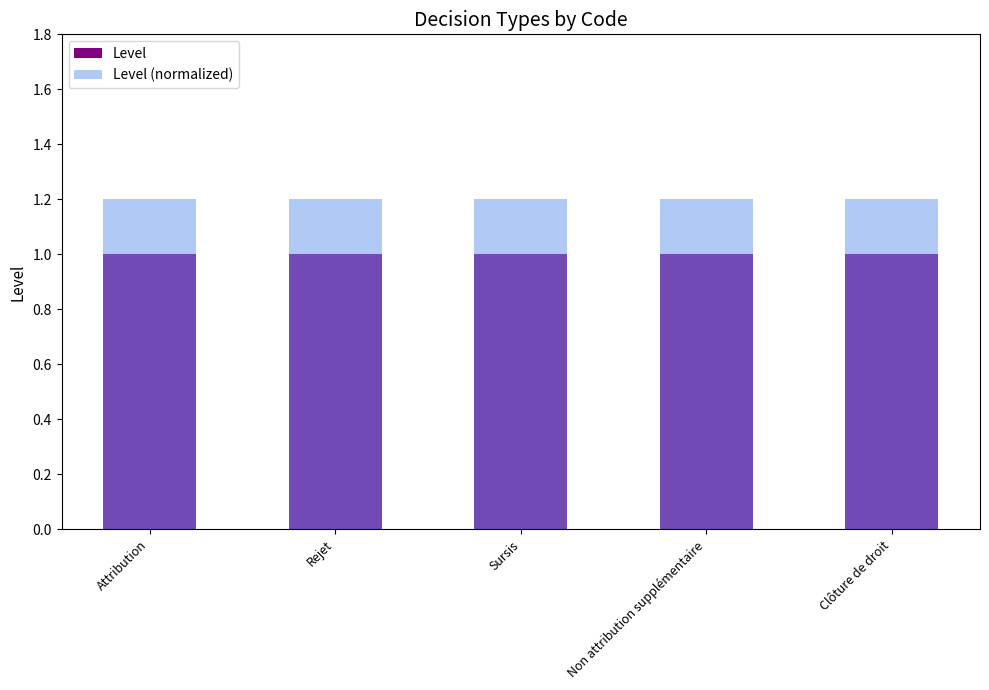

True or false: Level (normalized) has a value of 1.2 at Attribution.

True